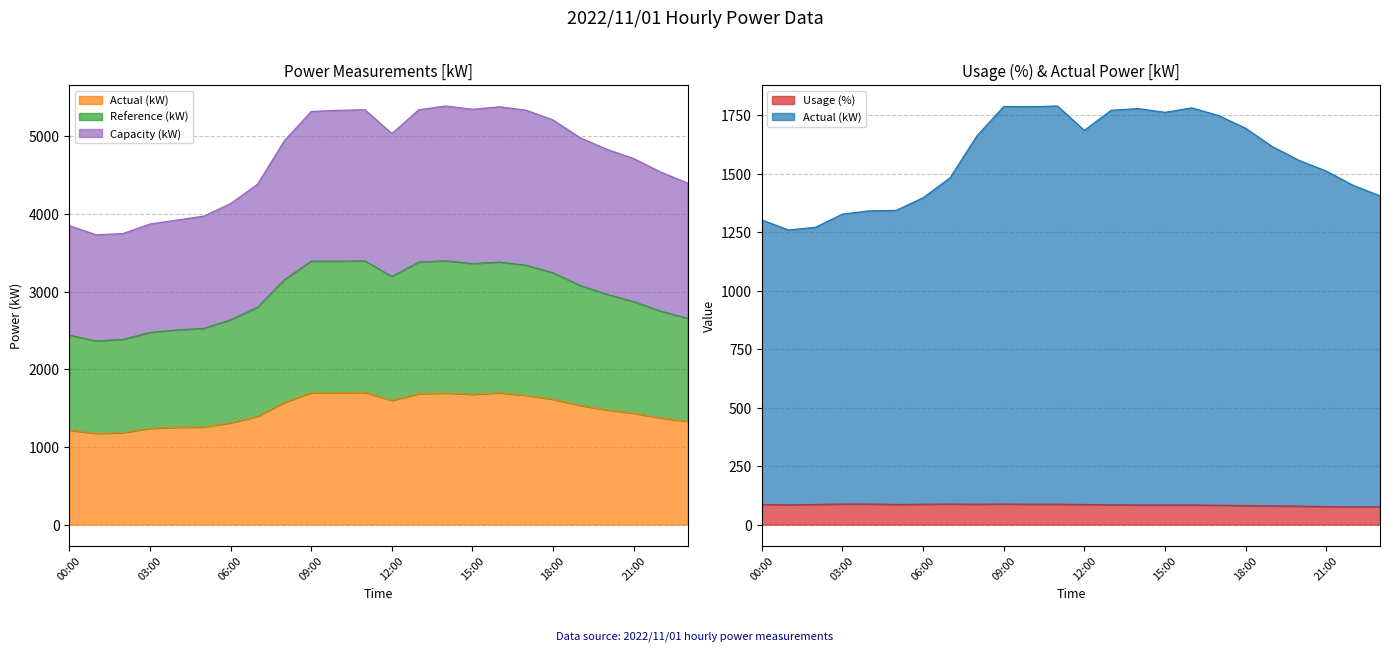

Is the value of úÀÑ(kW) at 17:00 greater than the value of gp¦(%) at 22:00?

Yes